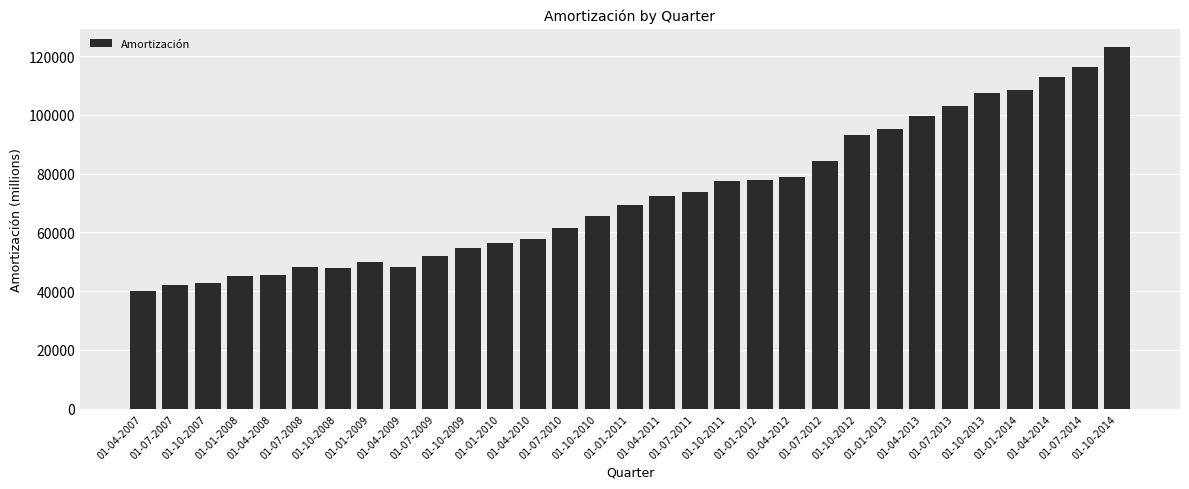

What is the sum of all values?

2249886